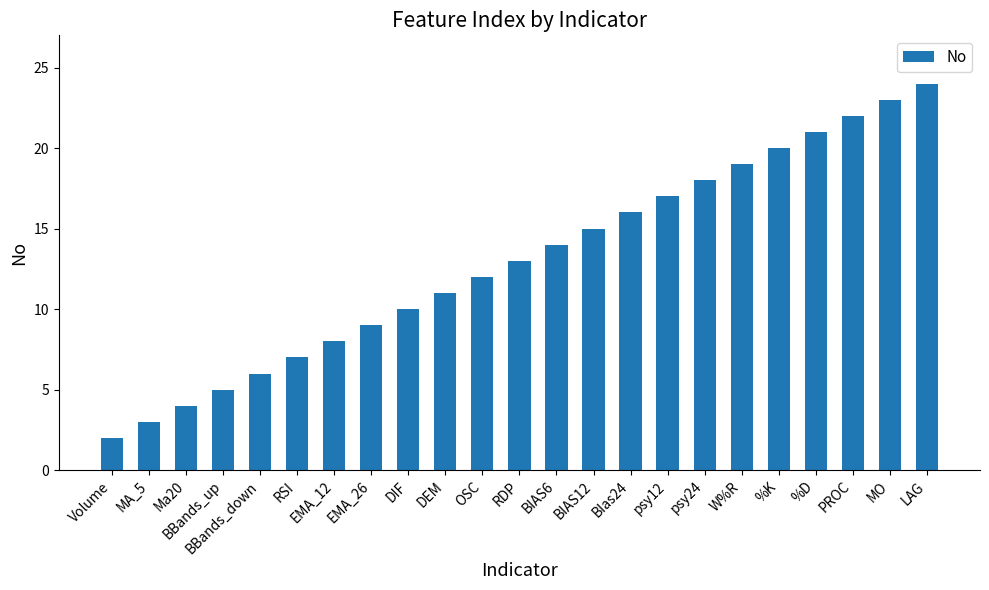

Rank the categories by value from lowest to highest.

Volume, MA_5, Ma20, BBands_up, BBands_down, RSI, EMA_12, EMA_26, DIF, DEM, OSC, RDP, BIAS6, BIAS12, BIas24, psy12, psy24, W%R, %K, %D, PROC, MO, LAG